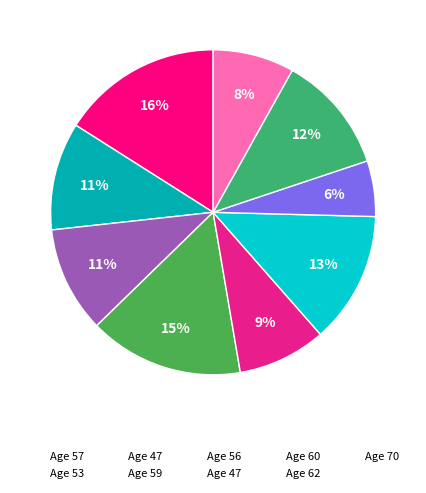

How many segments does this pie chart have?

9